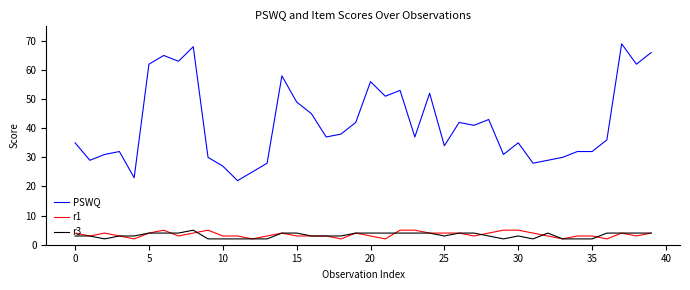

How many lines are shown in the chart?

3